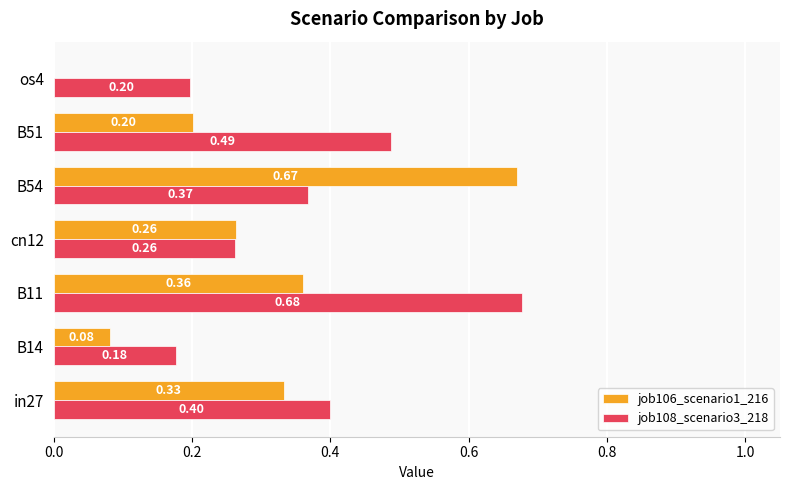

Is the value of job106_scenario1_216 at B14 greater than the value of job108_scenario3_218 at in27?

No